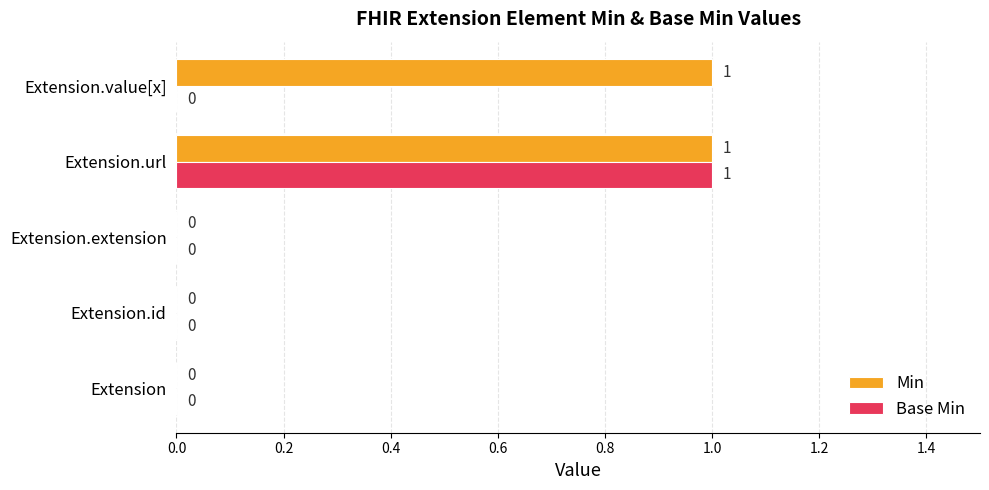

The value of Min at Extension.value[x] is 1. True or false?

True